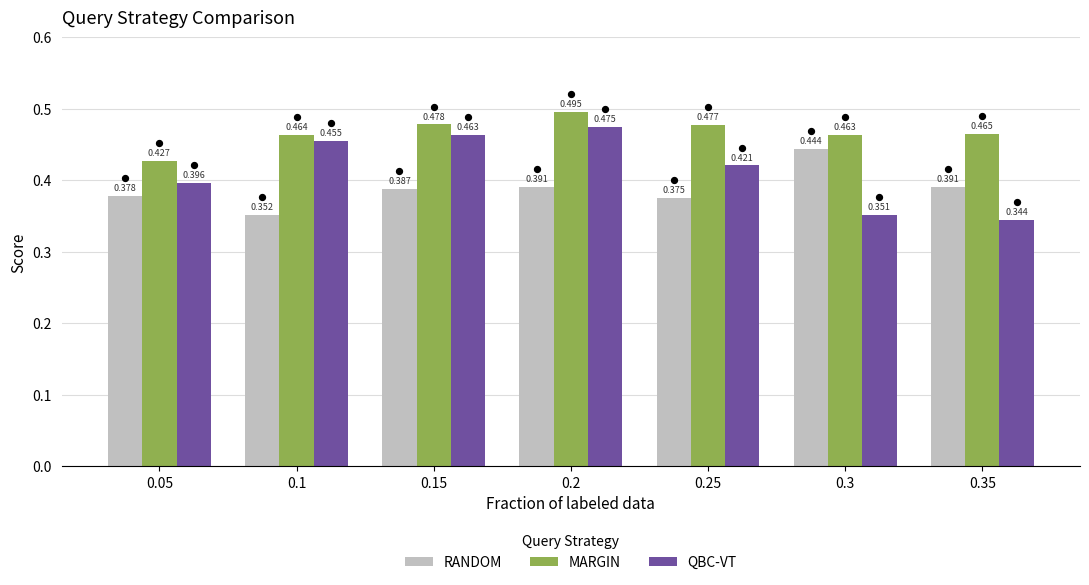

At which category is the sum across all series the highest?

0.2